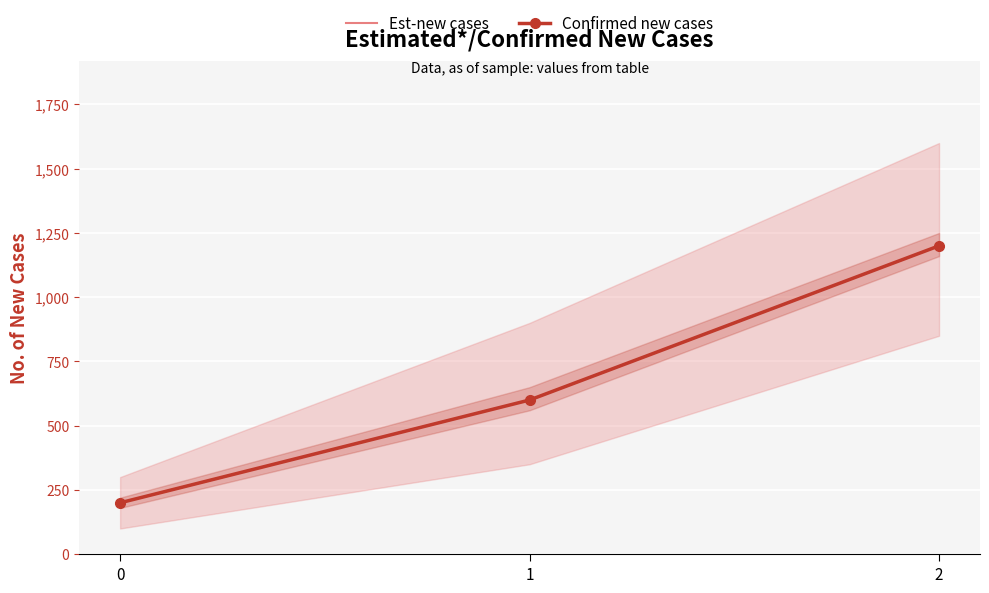

What is the difference between the maximum and minimum values in the Confirmed new cases series?

1000